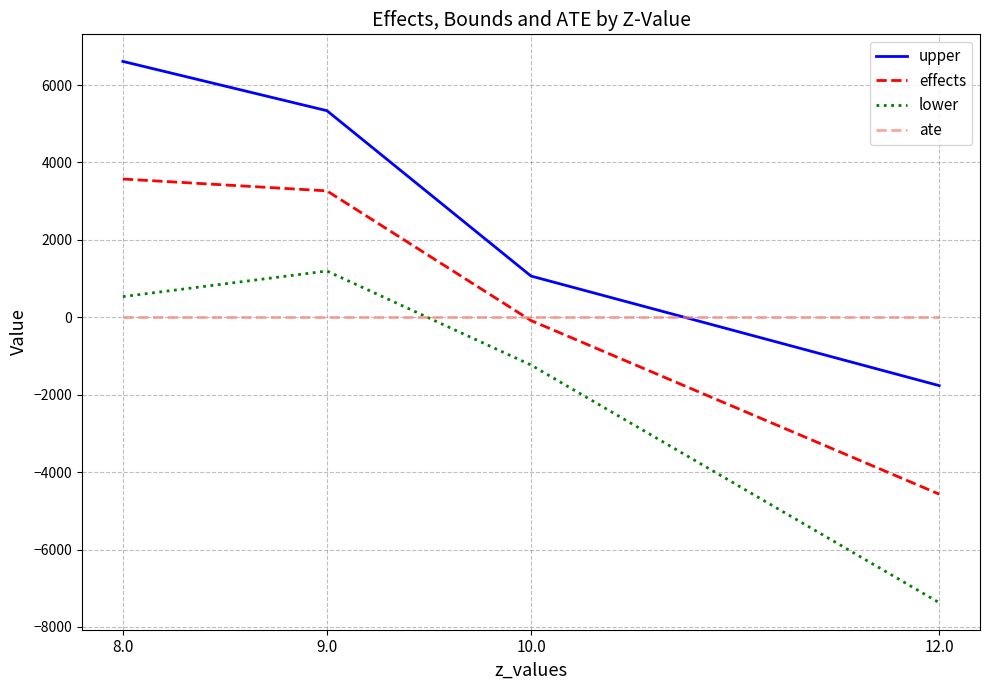

True or false: lower has a value of -10308.9 at 12.0.

False